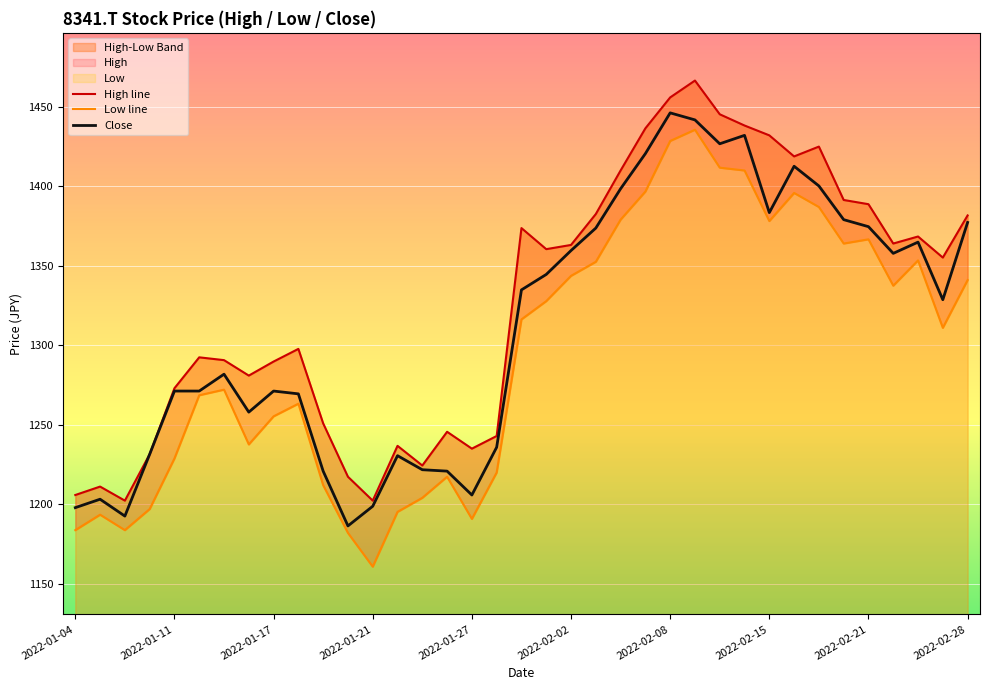

The Close series shows 1374.6 at 2022-02-21. True or false?

True